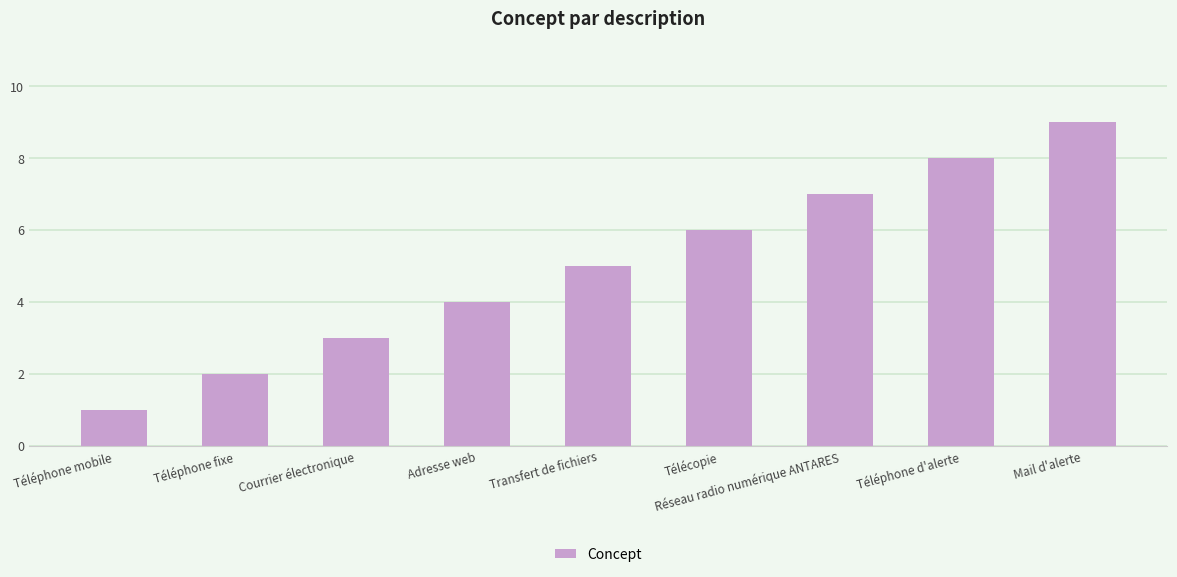

What is the label of the 5th bar from the left?

Transfert de fichiers